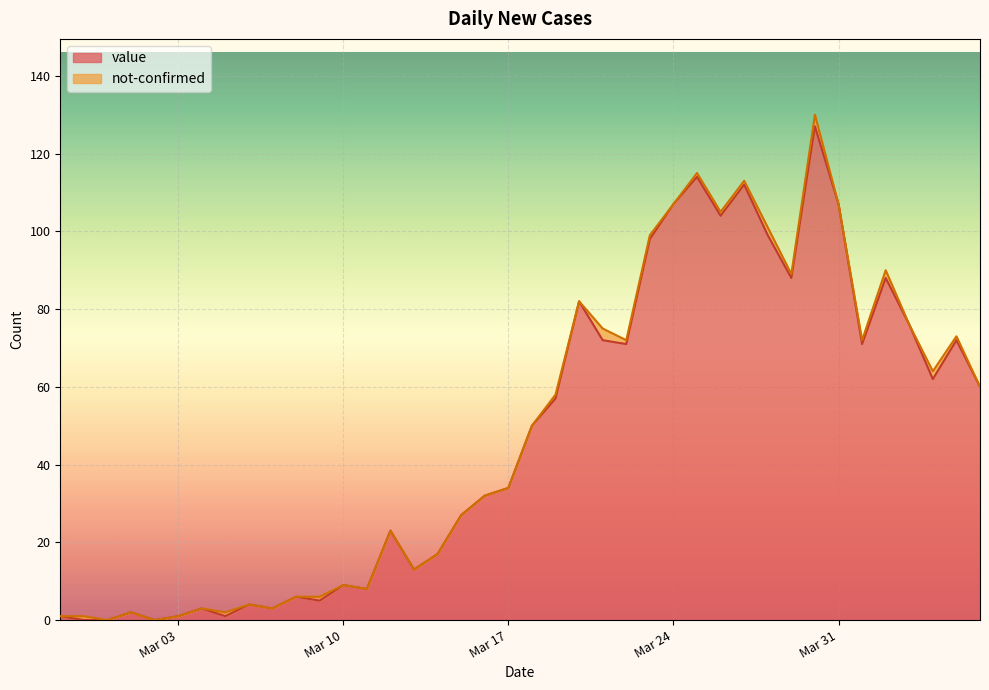

What value does the data have at 2020-04-02, to the nearest 5?

90